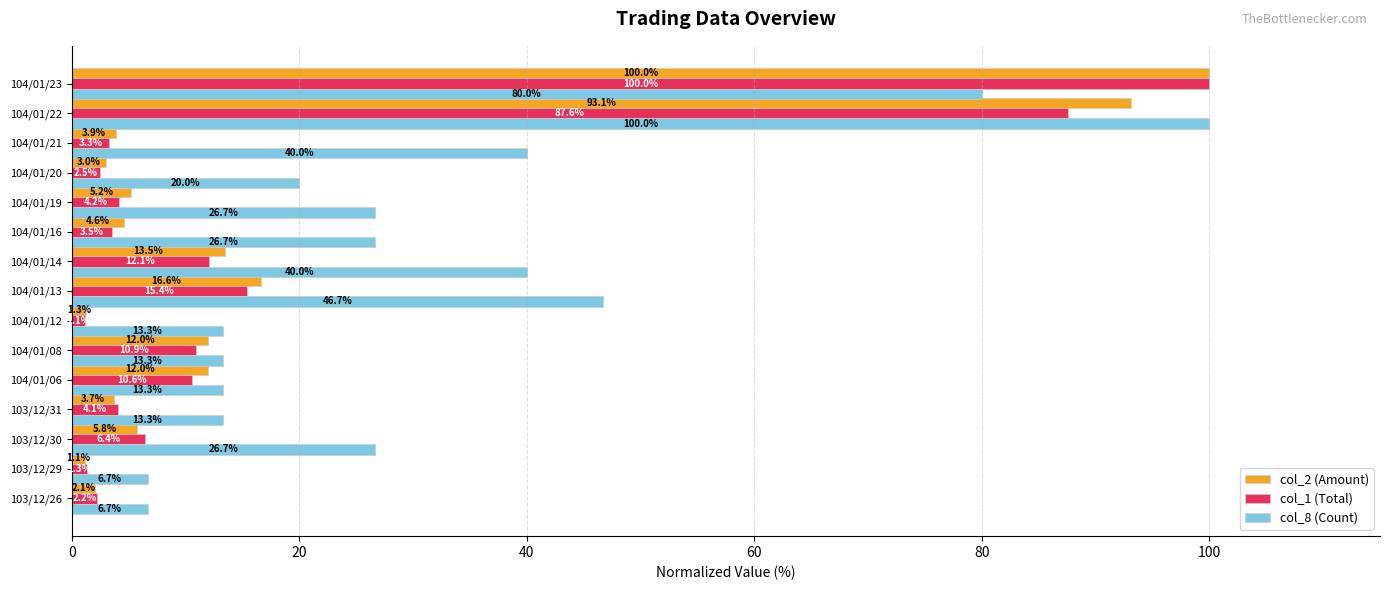

What is the sum of the col_2 (Amount) values at 103/12/26 and 104/01/06?

14.1